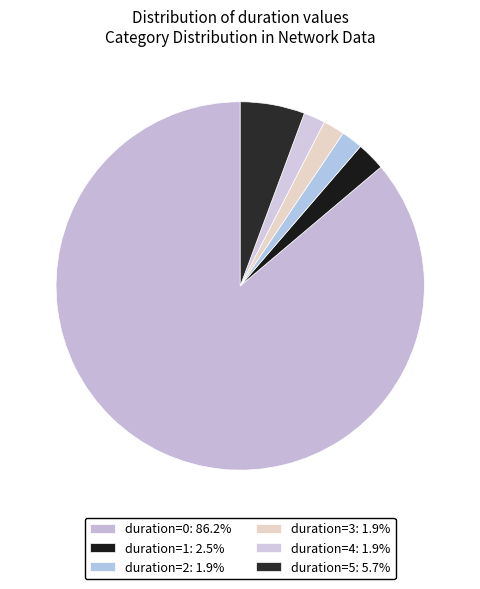

Rank the categories by value from highest to lowest.

duration=0, duration=5, duration=1, duration=2, duration=3, duration=4